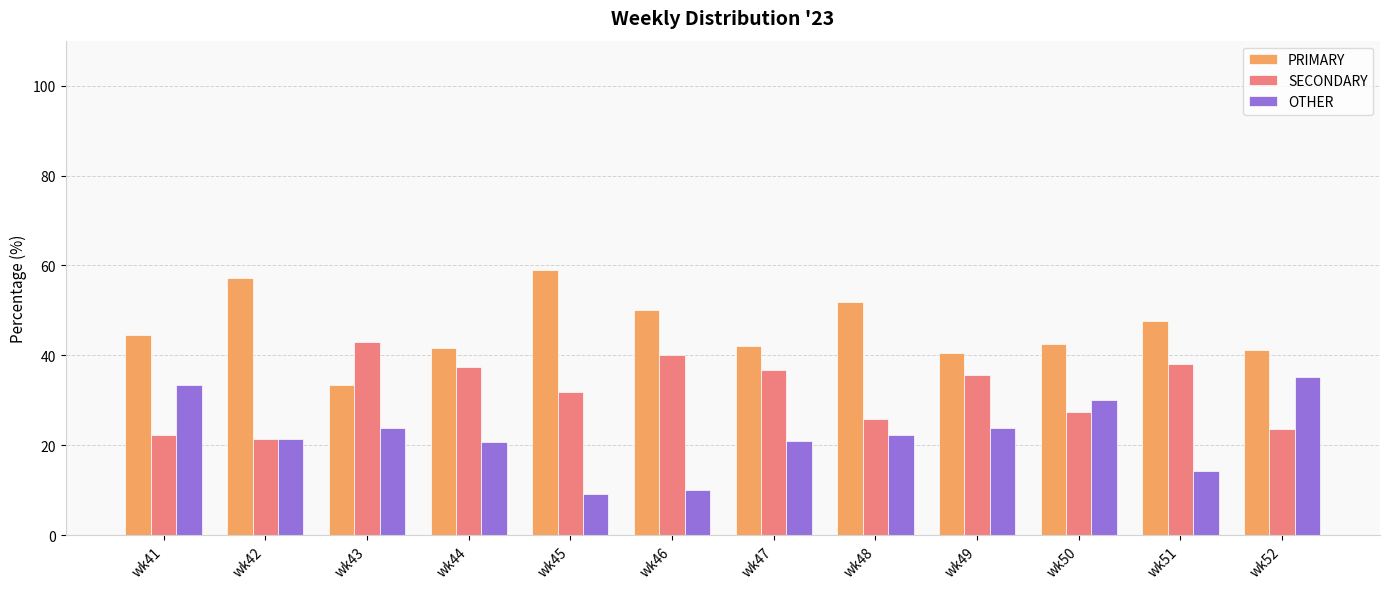

How many categories are shown in the chart?

12